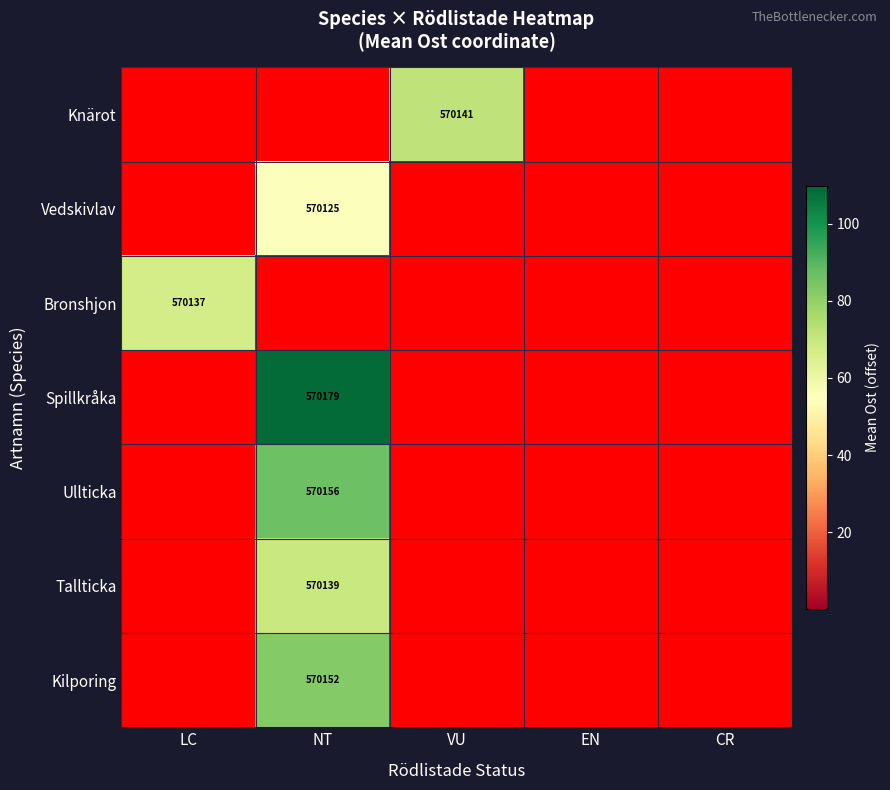

The value of Knärot at VU is 261295. True or false?

False